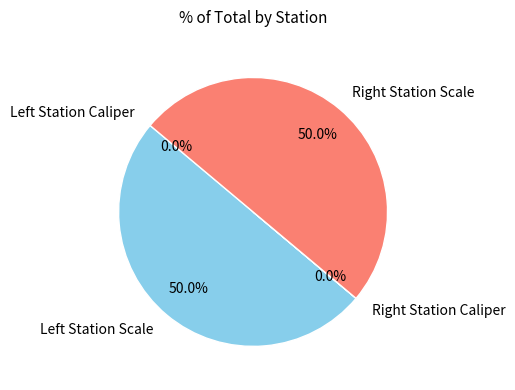

Rank the categories by value from lowest to highest.

Left Station Caliper, Right Station Caliper, Right Station Scale, Left Station Scale